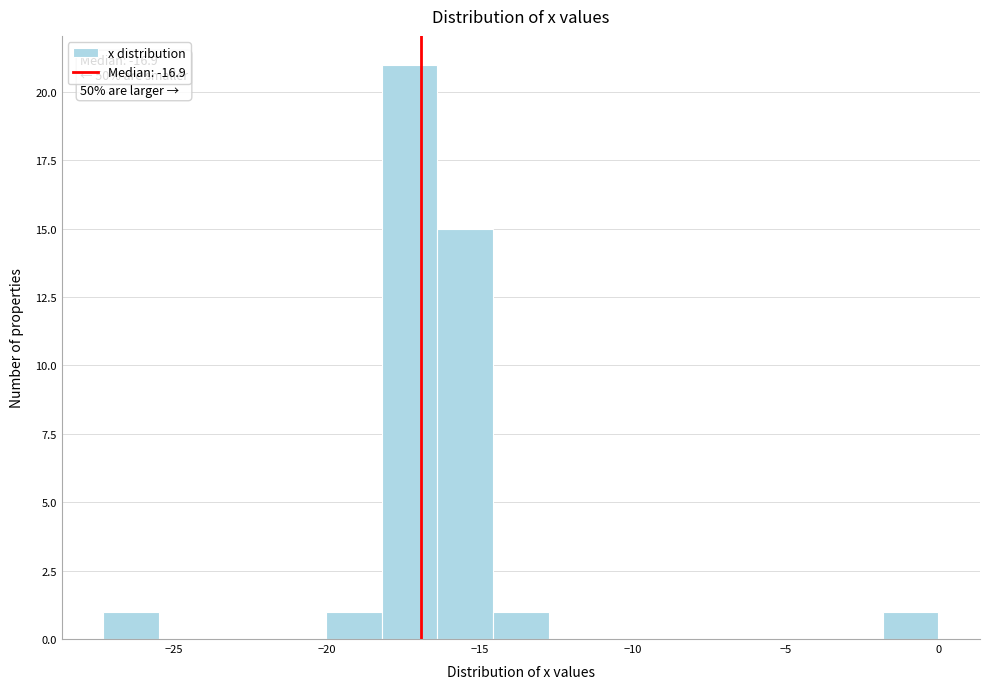

Around what value on the x-axis is the tallest bar? Give the approximate position of its centre, as read against the axis.

-17.5